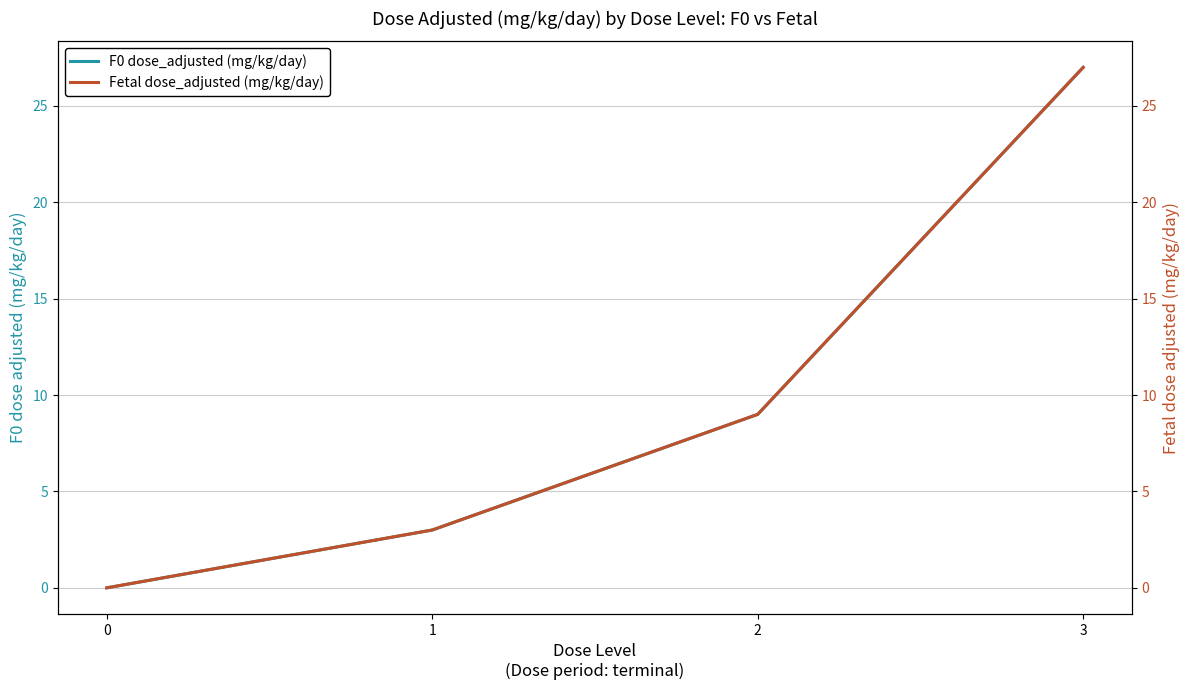

What is the maximum value shown in the chart?

27